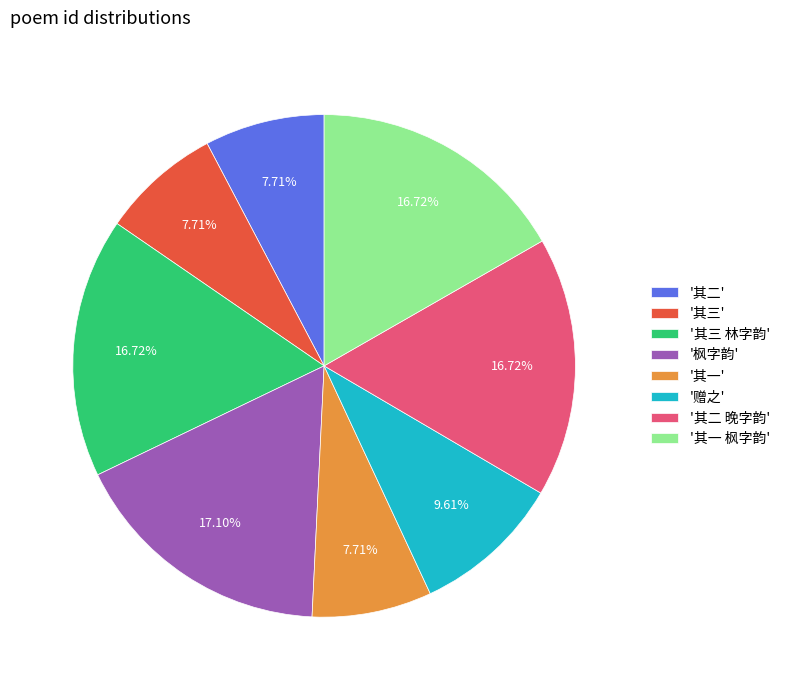

What is the ratio of the value at '其二' to the value at '其一'?

1.0